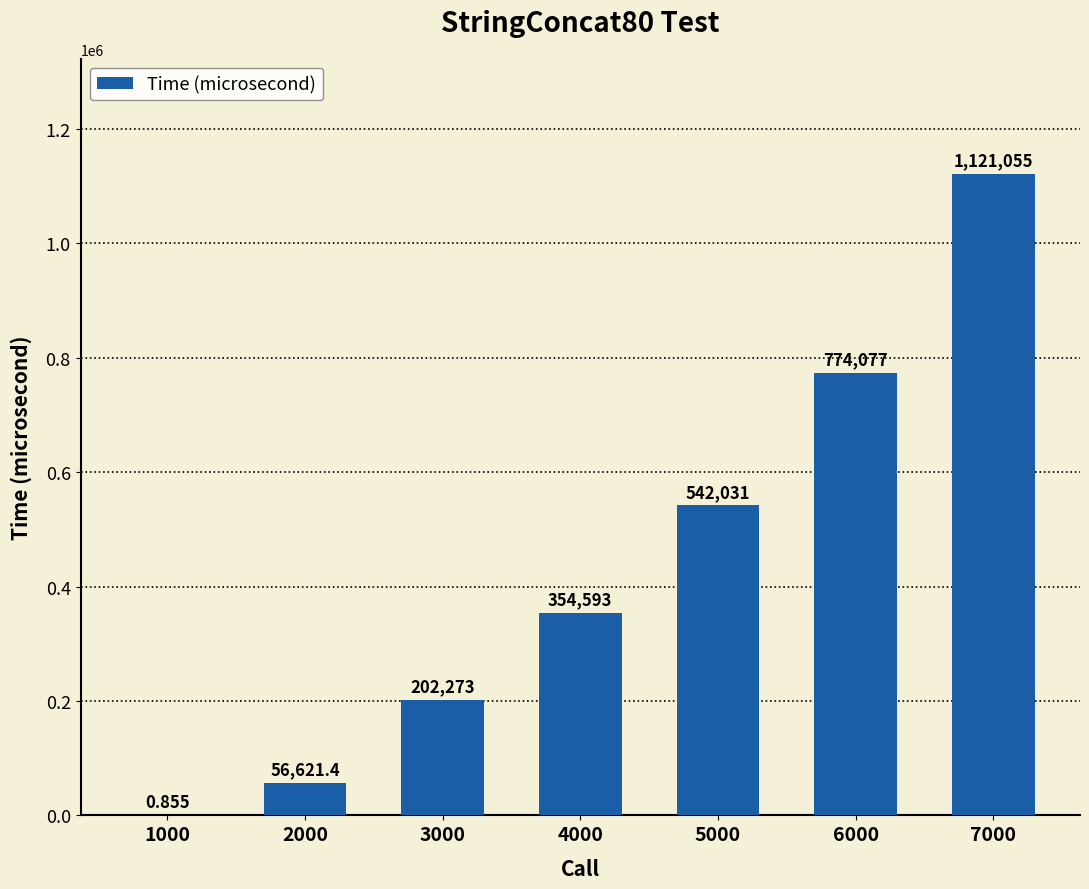

How many values exceed 354592?

4